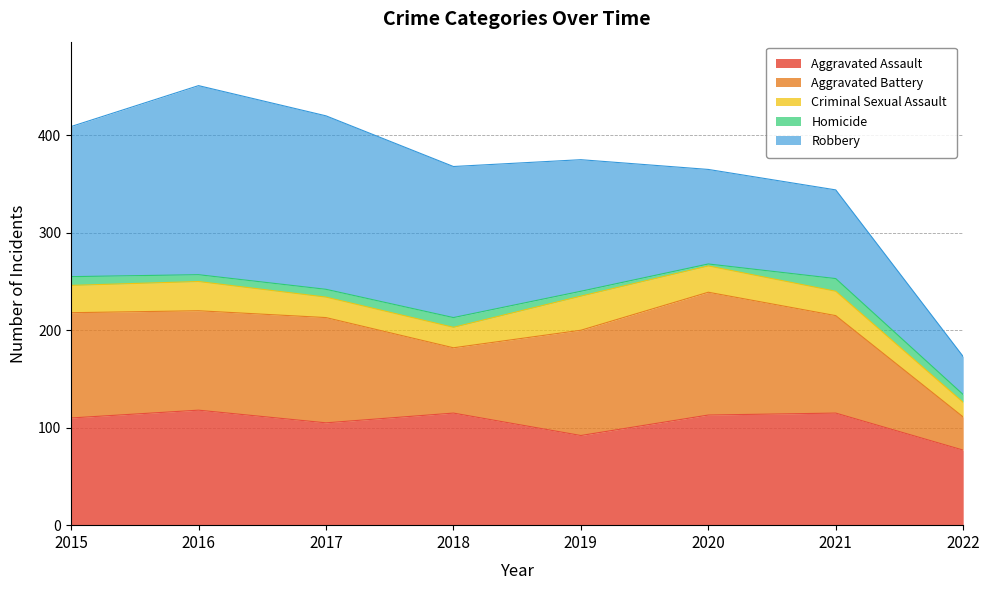

At which label is Aggravated Assault closest to 97?

2019